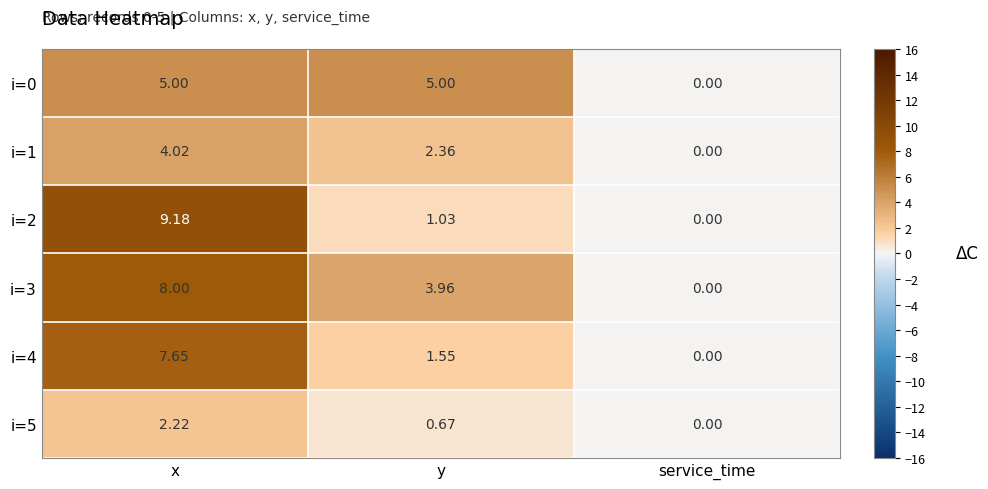

Rank the categories by i=3 value from lowest to highest.

service_time, y, x